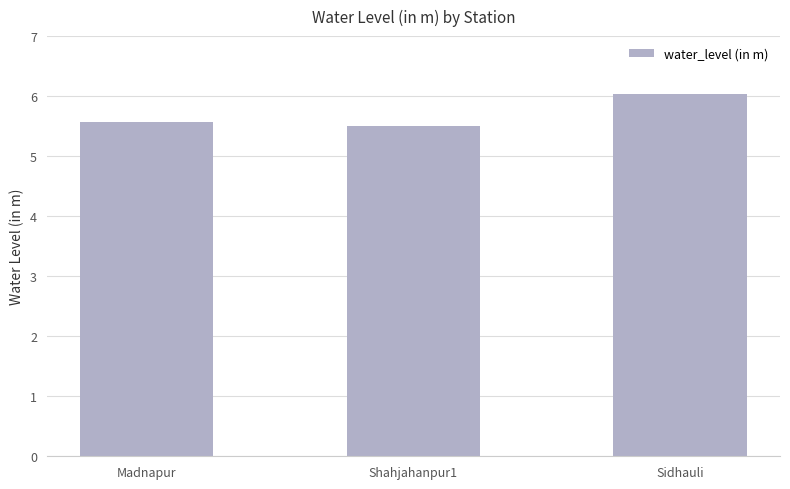

What is the smallest value displayed?

5.5